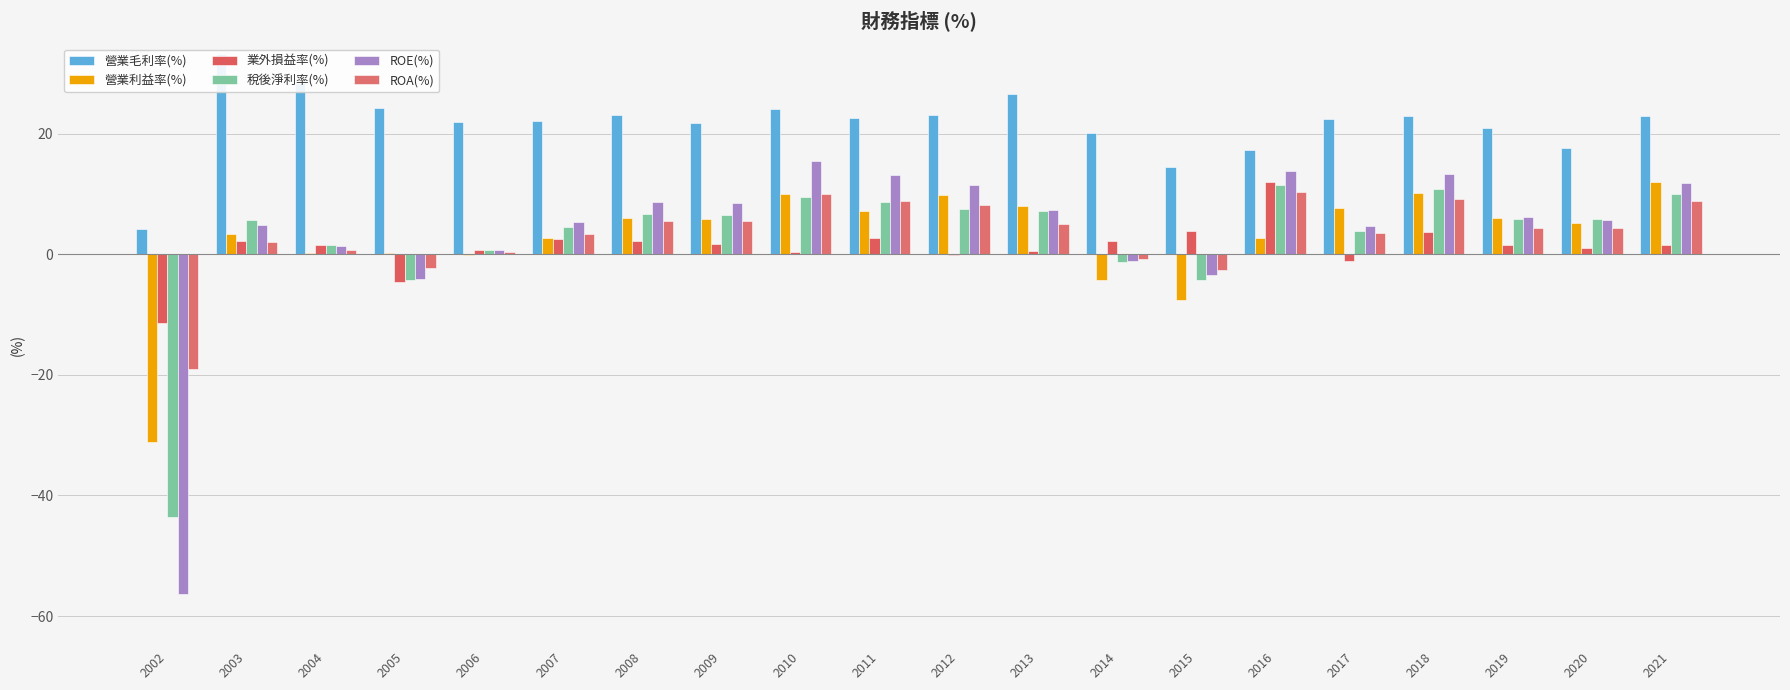

What is the value of the ROA(%) bar at the 19th from the left?

4.3